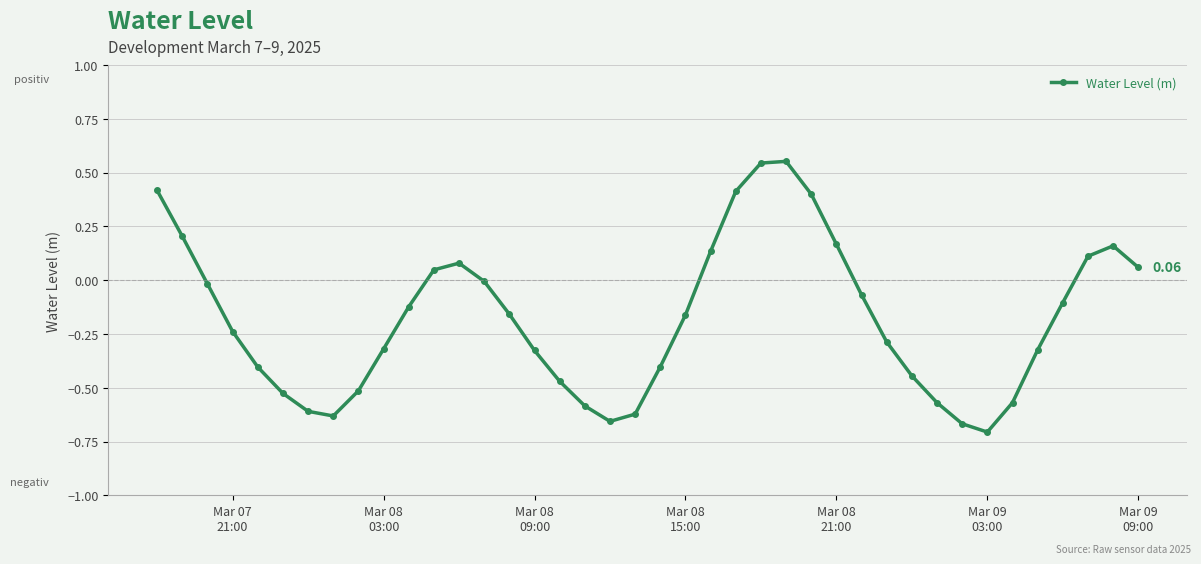

What is the difference between the maximum and second lowest values?

1.2